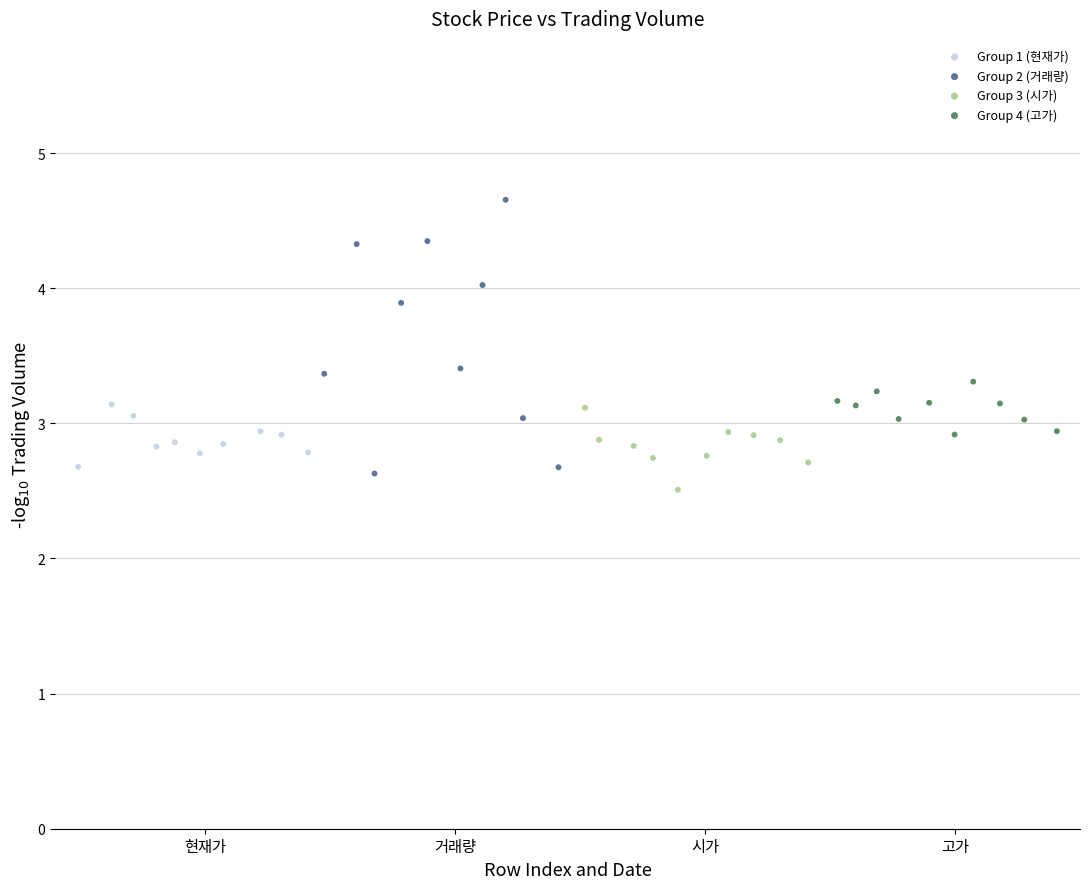

Which series contains the lowest Y value?

Group 3 (시가)